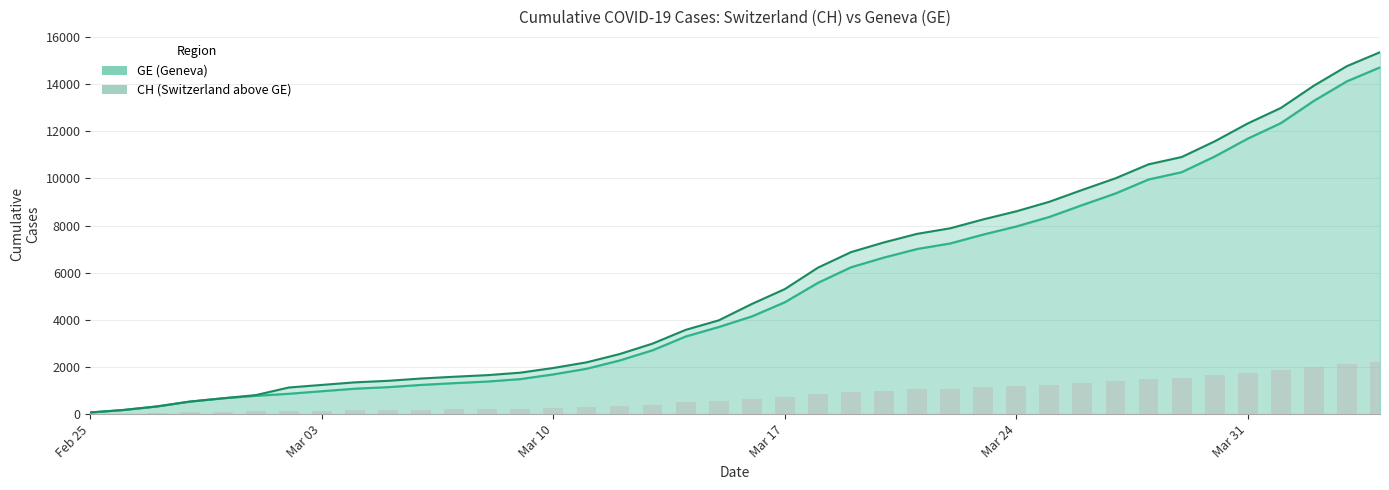

What is the difference between the second highest and minimum values in the GE line series?

14054